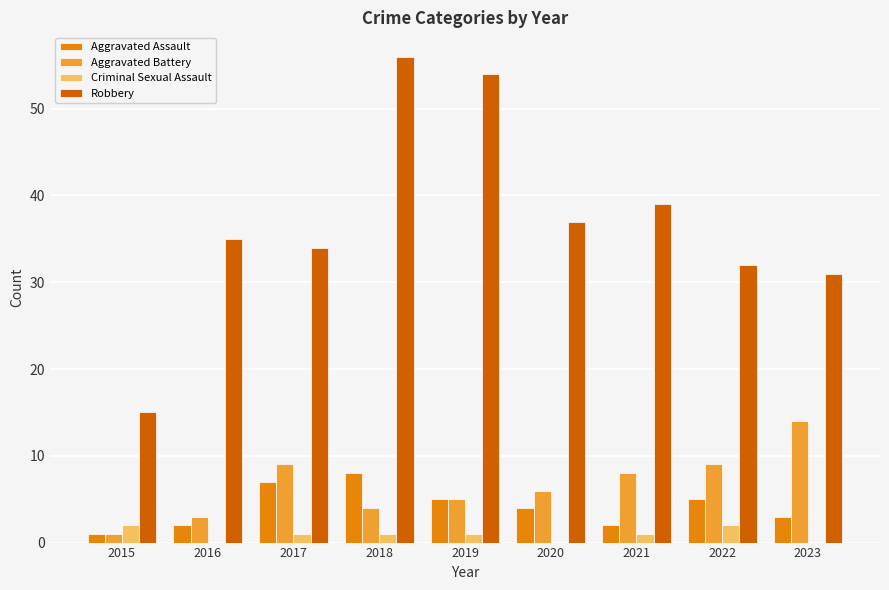

Between 2015 and 2017, which series saw the biggest shift?

Robbery